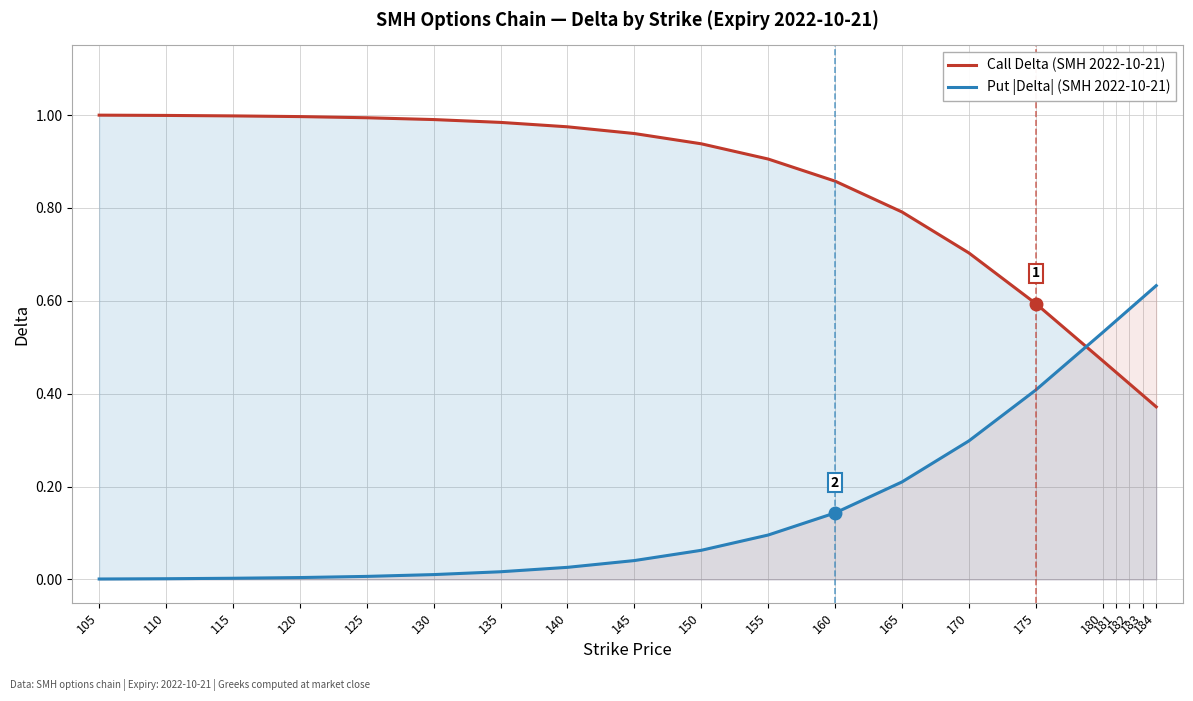

Where do Call Delta (SMH 2022-10-21) and Put |Delta| (SMH 2022-10-21) first cross each other?

175 and 180